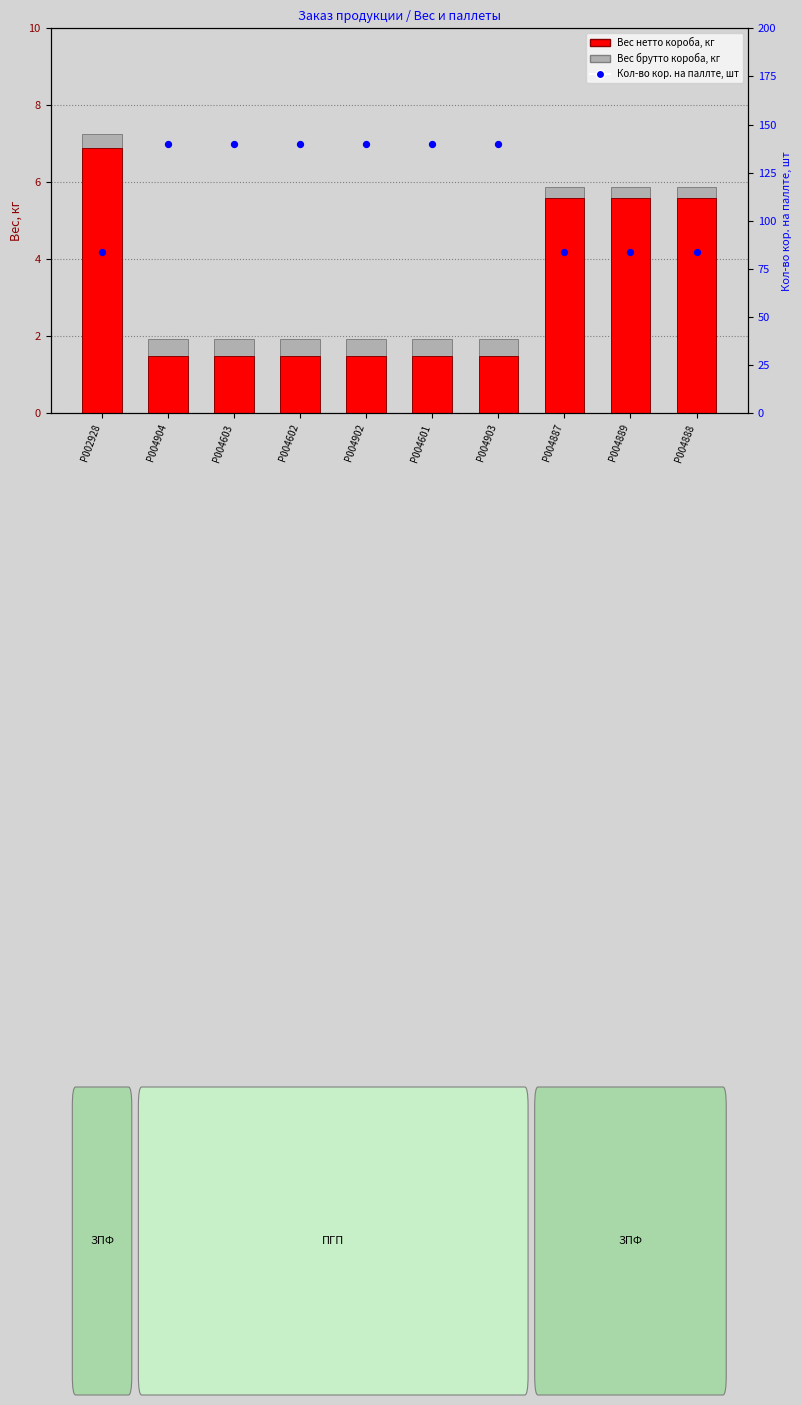

At how many categories does at least one series exceed 78?

10